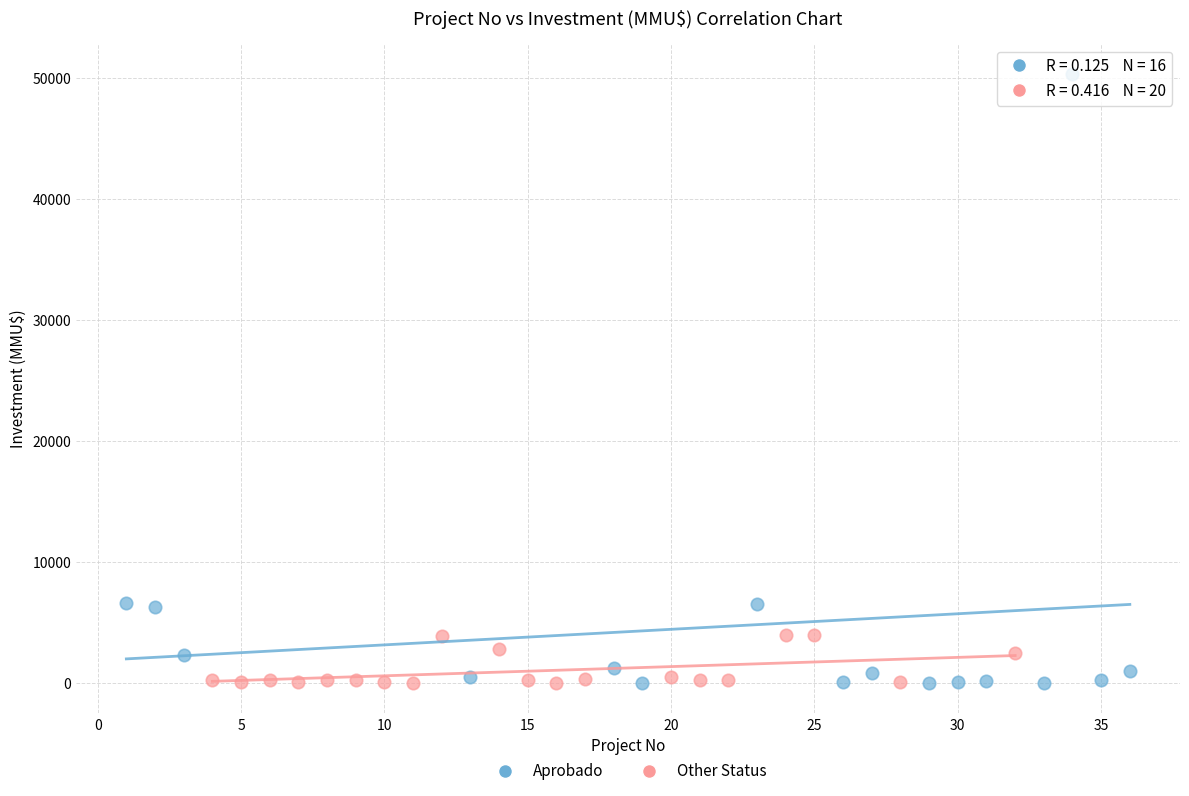

Which series has the largest Y range (max minus min)?

Aprobado